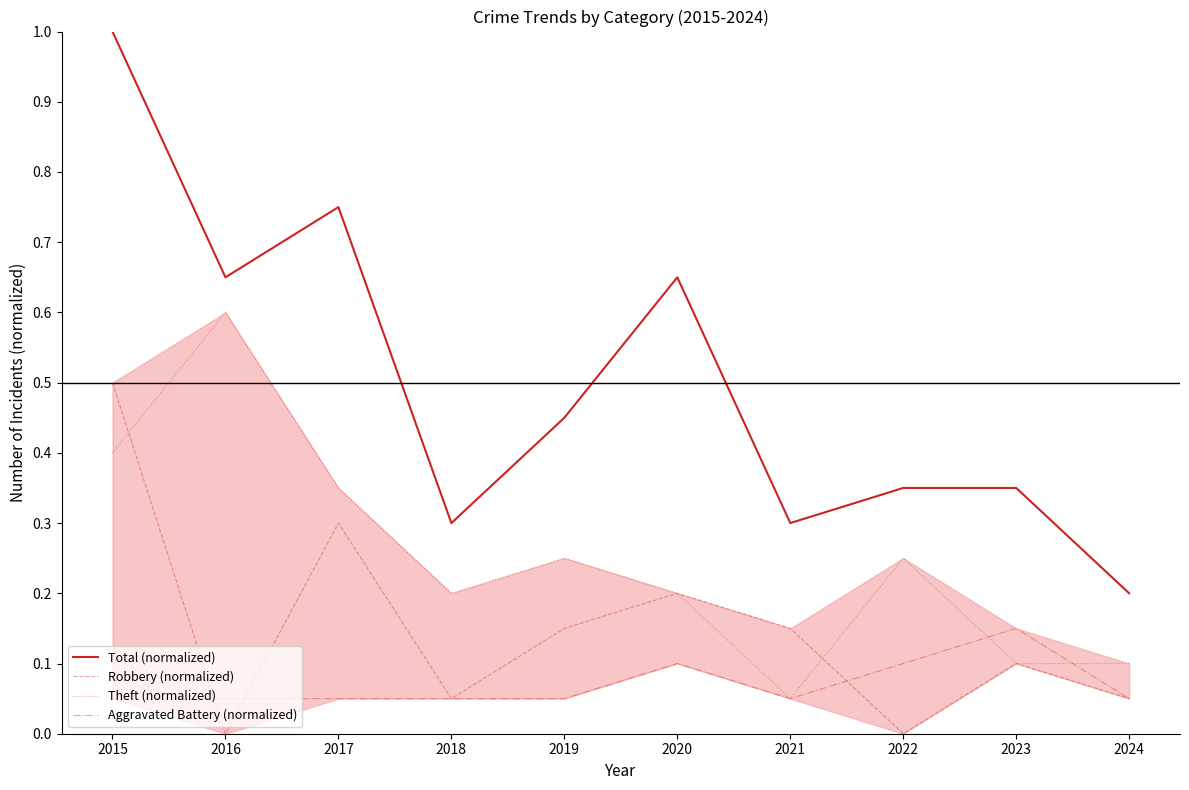

Is it true that Robbery (normalized) equals 0.1 at 2021?

True